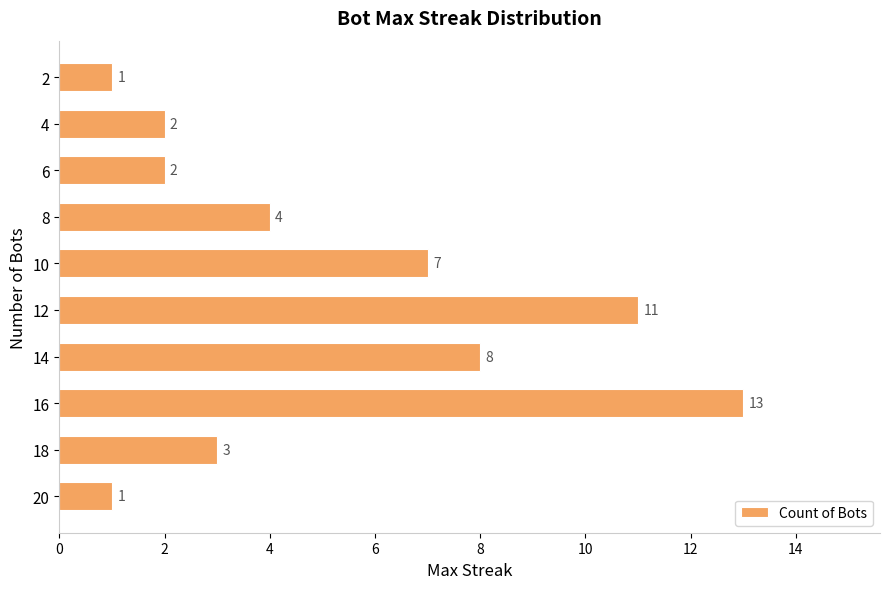

Reading top to bottom, what are all the values shown in this chart?

2=1	4=2	6=2	8=4	10=7	12=11	14=8	16=13	18=3	20=1